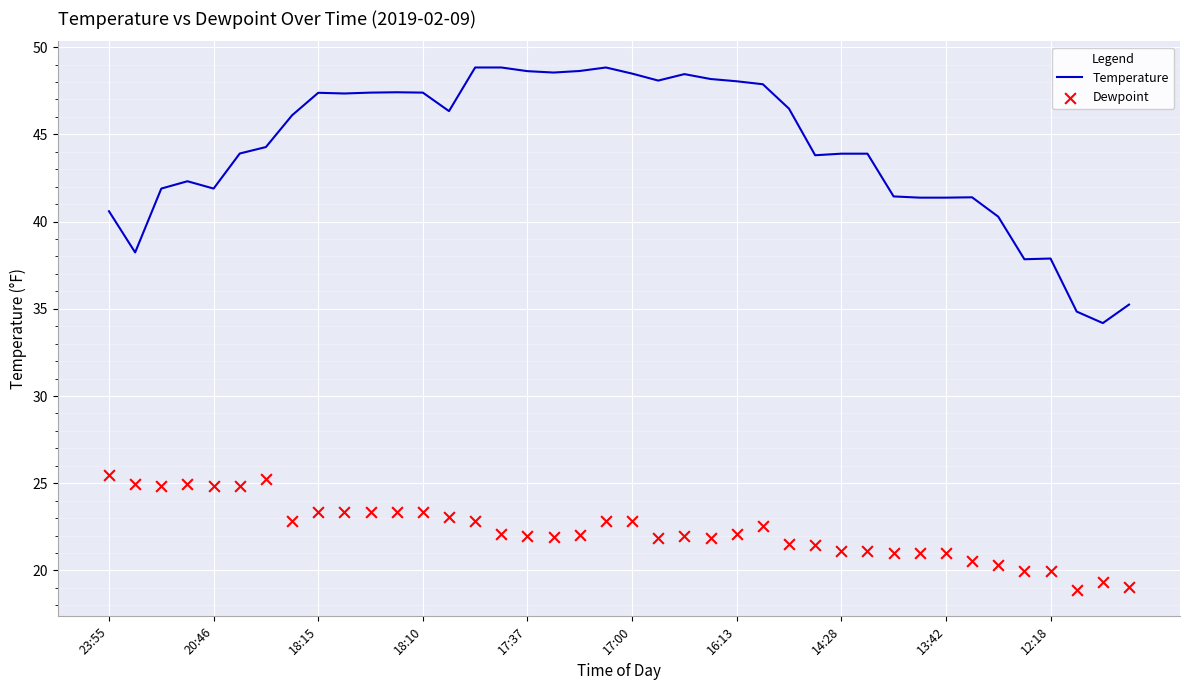

At how many categories does at least one series exceed 33?

40